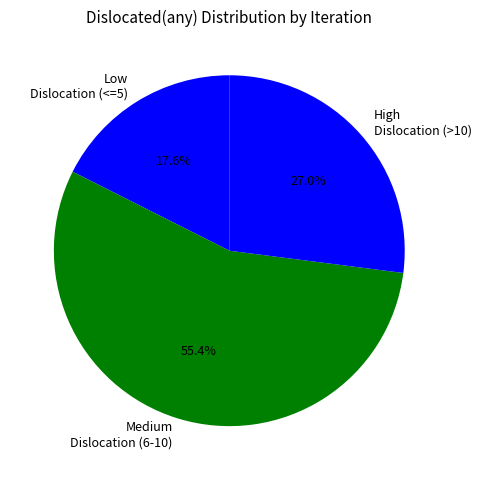

Between Medium Dislocation (6-10) and Low Dislocation (<=5), which is larger?

Medium Dislocation (6-10)